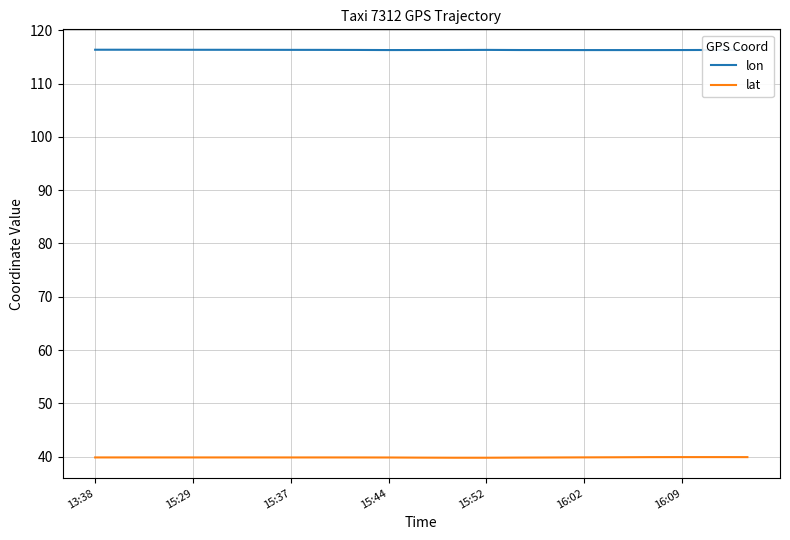

What is the highest value of the lon series?

116.3